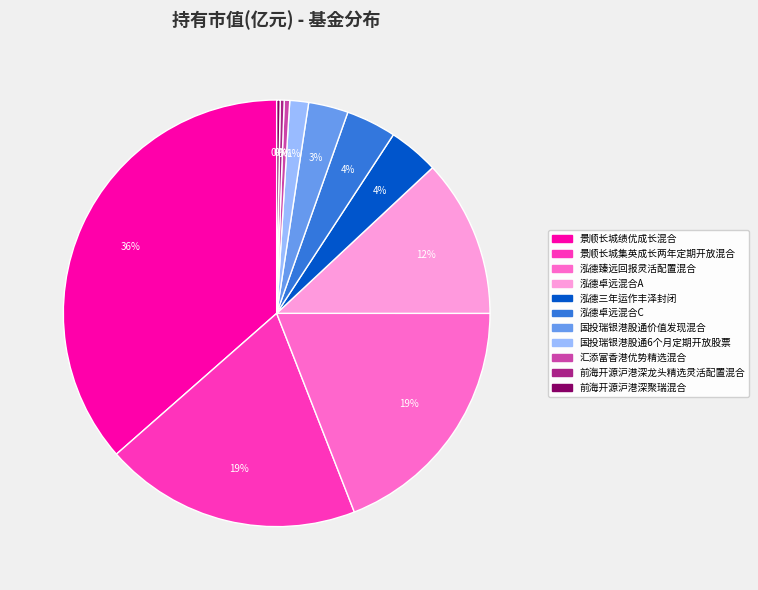

Does 国投瑞银港股通价值发现混合 represent more than half of the total?

No